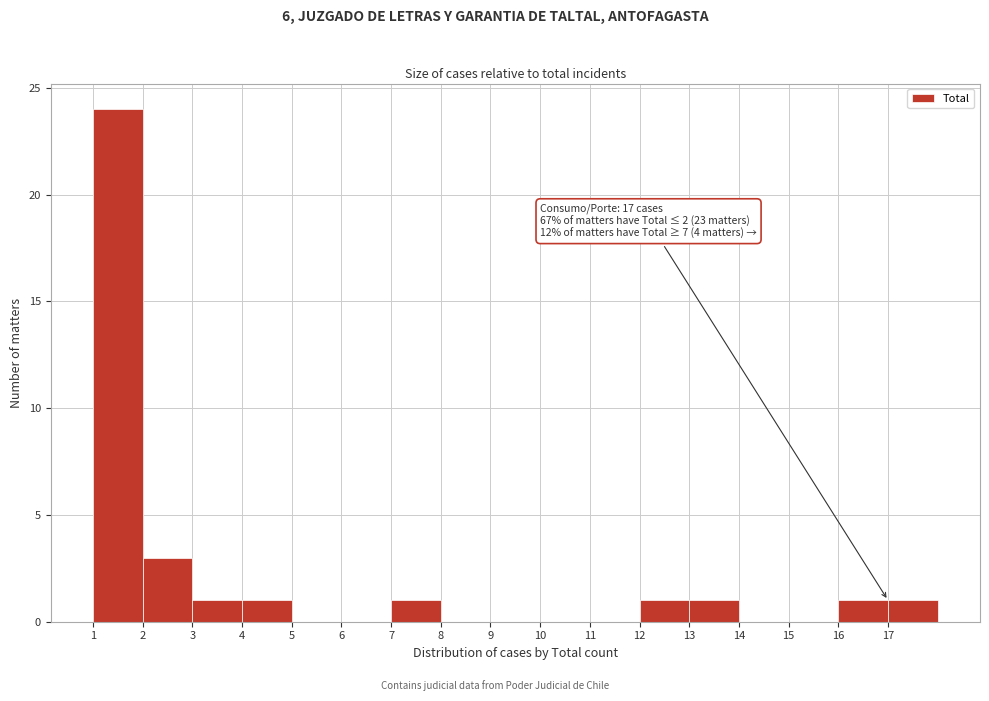

Over which range of the x-axis is the bar tallest?

1 to 2